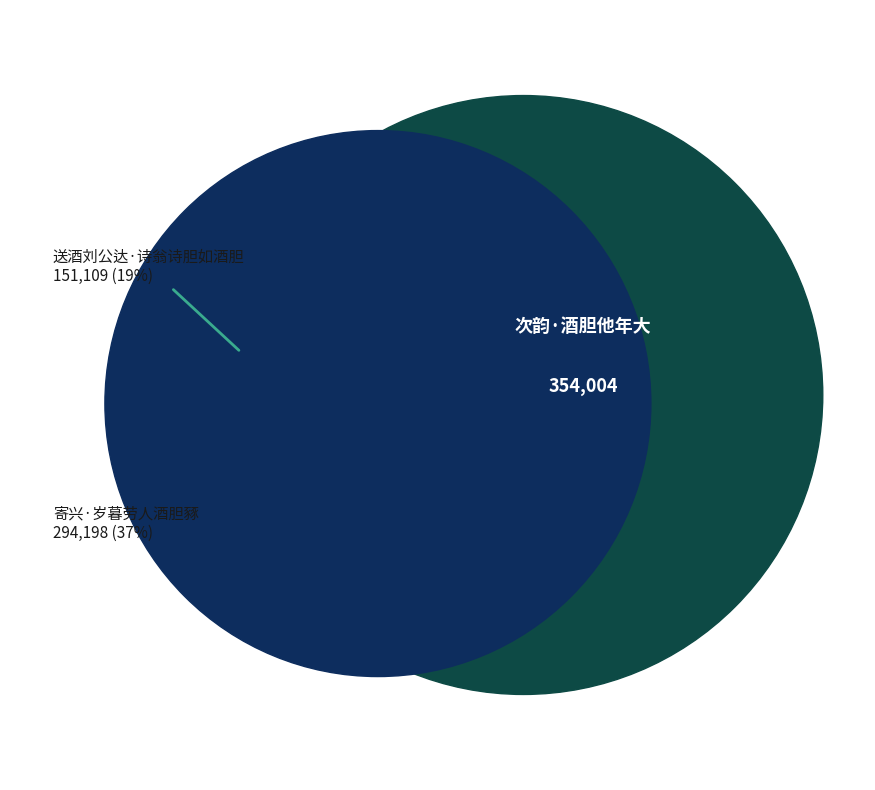

Is it true that 寄兴·岁暮劳人酒胆豩 is 37% of the pie?

True